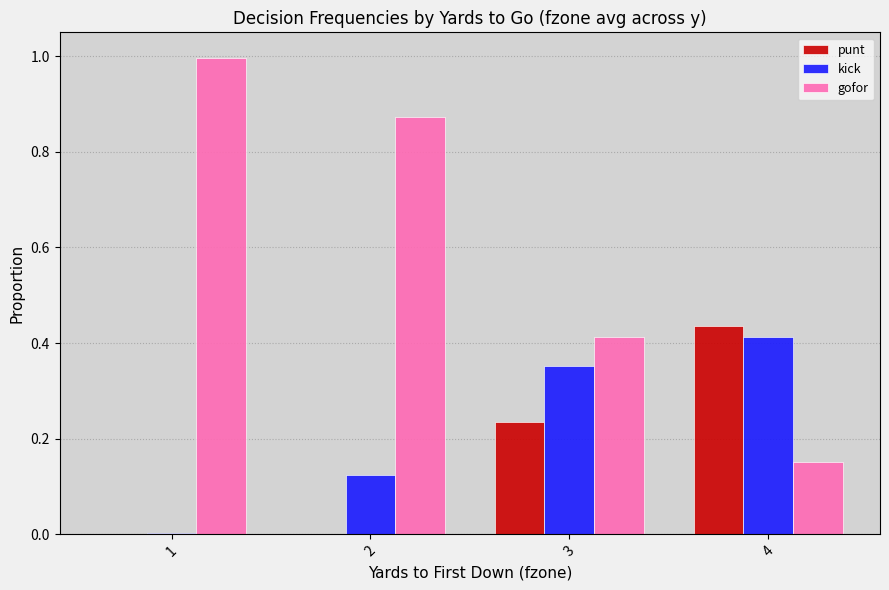

What is the maximum value shown in the chart?

1.0